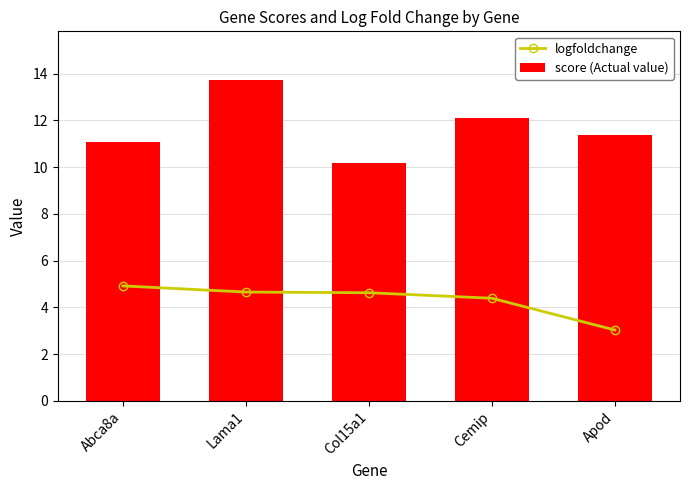

Is it true that score (Actual value) equals 13.7 at Lama1?

True